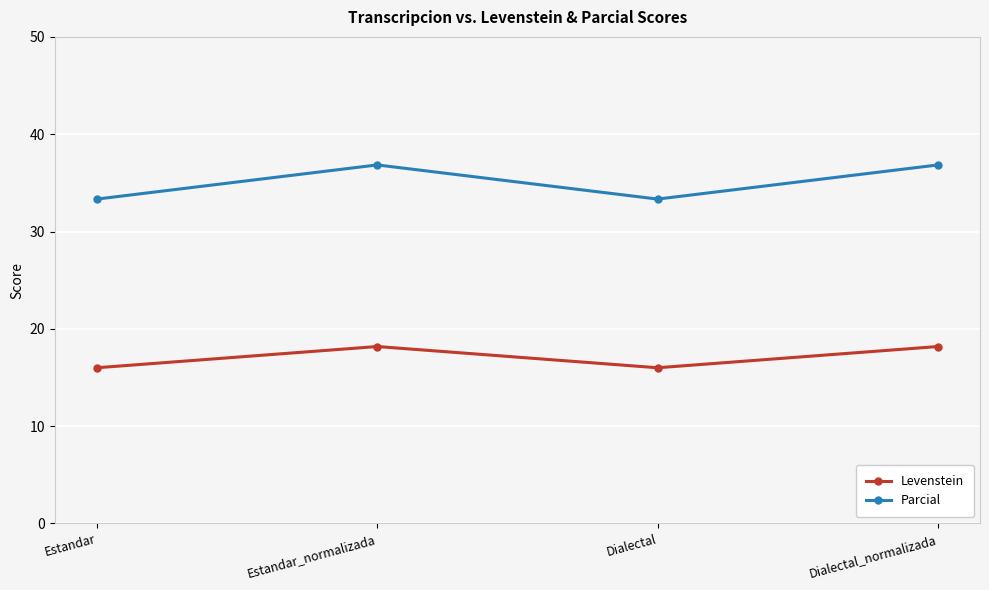

True or false: Parcial has more than 0 interior local peaks.

True